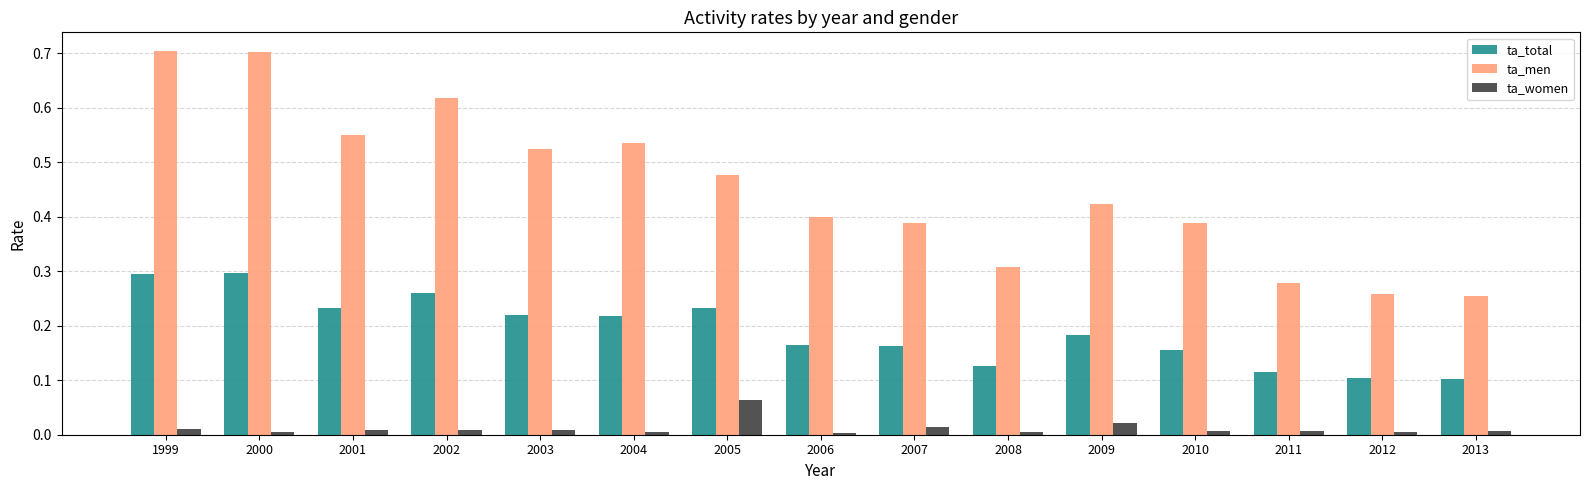

Count the number of categories in the chart.

15